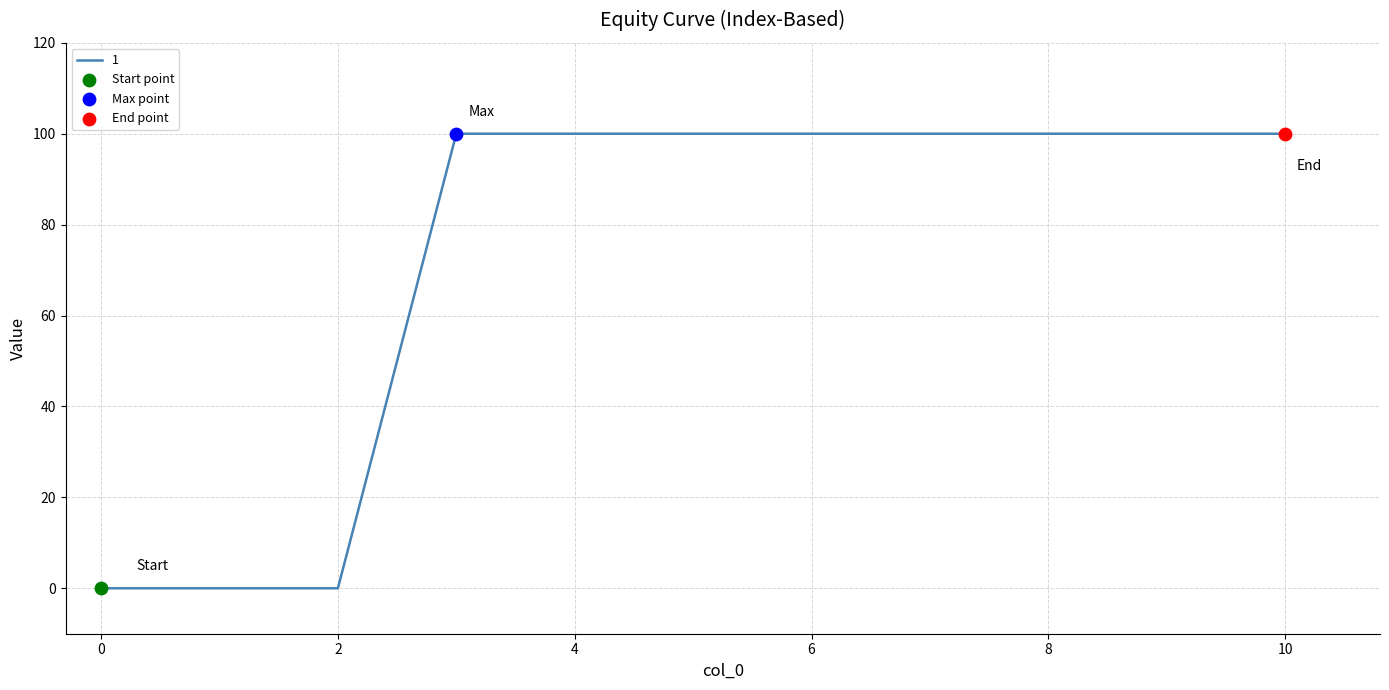

What is the maximum value shown in the chart?

100